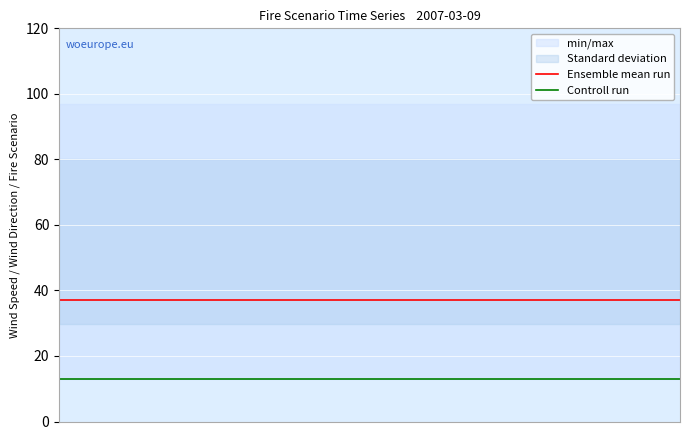

True or false: Ensemble mean run and Controll run intersect in this chart.

False